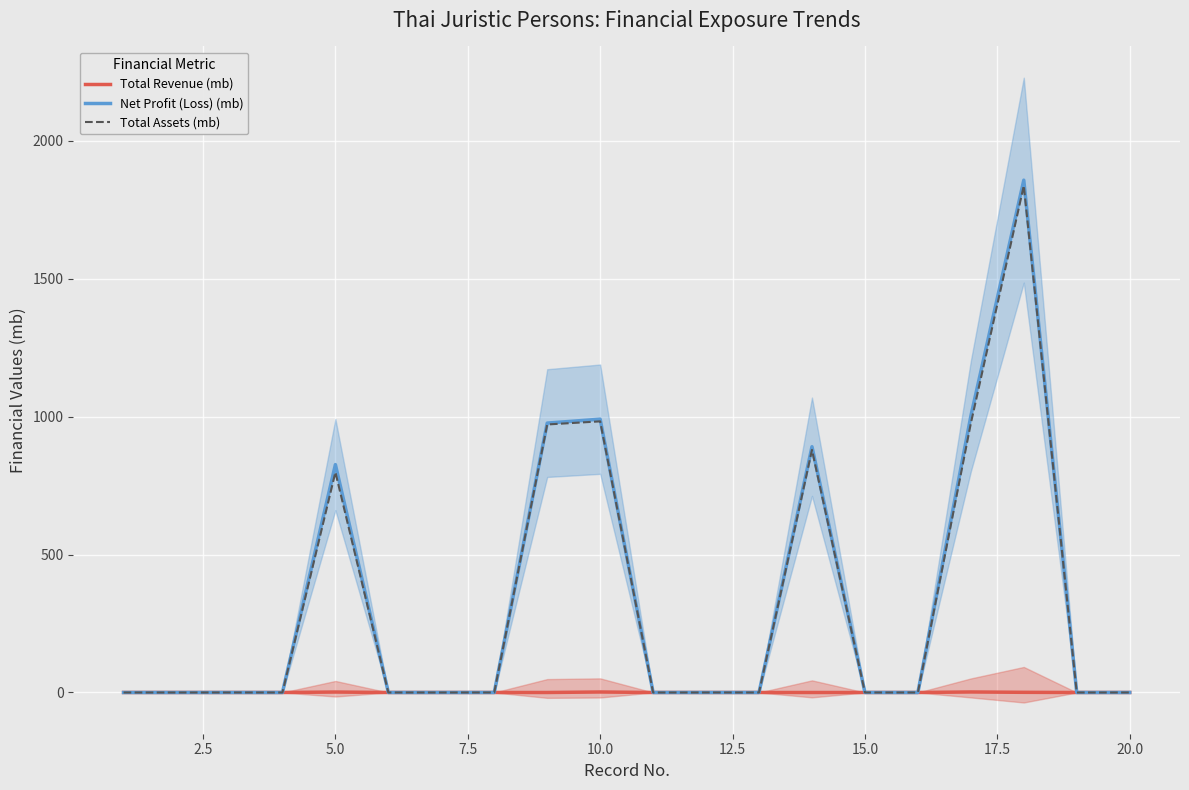

True or false: Total Revenue (mb) has more than 1 interior local peaks.

True